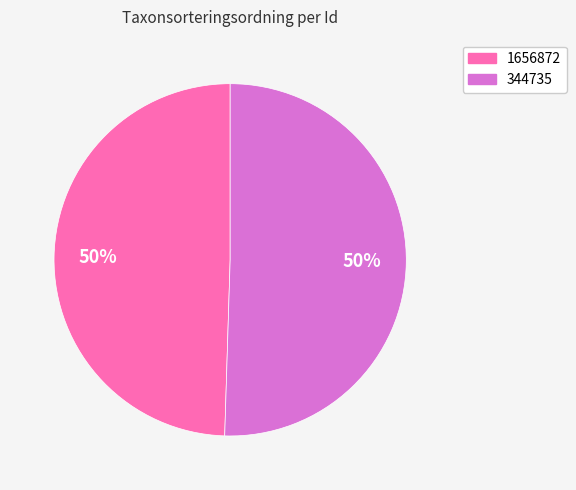

What is the ratio of the value at 344735 to the value at 1656872?

1.0